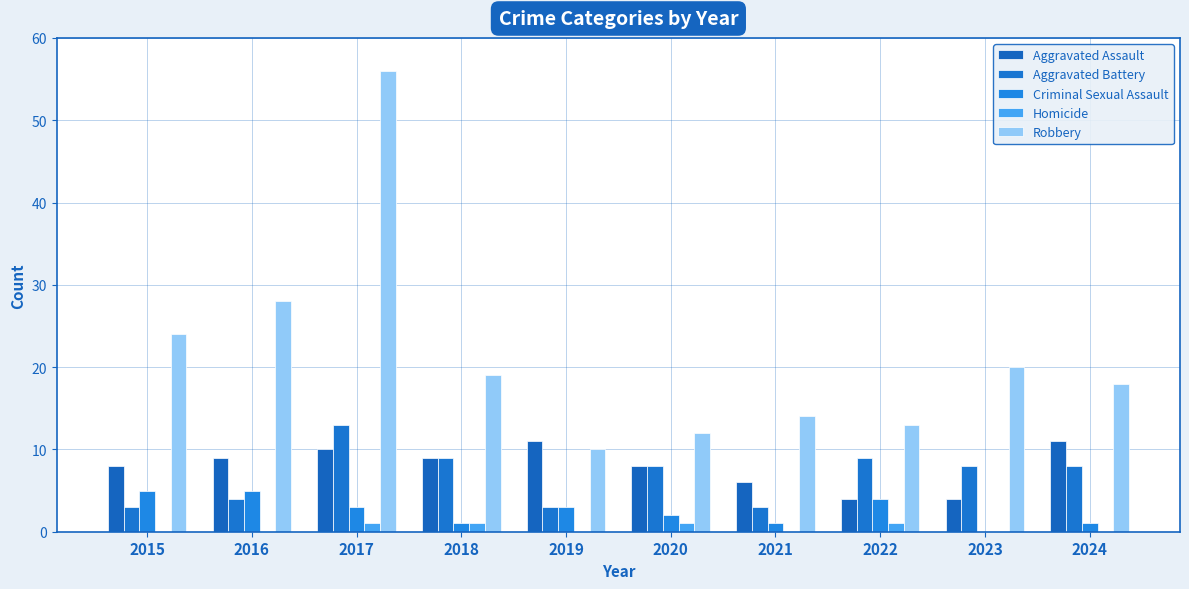

What is the difference between the highest and lowest values at 2020?

11